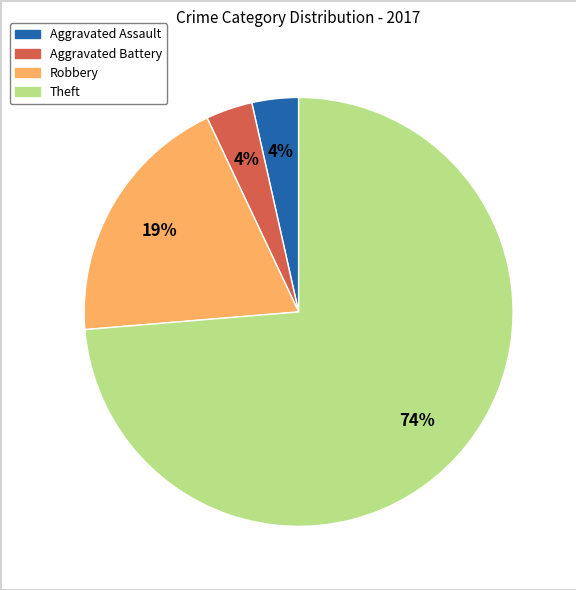

Which has a higher value, Aggravated Battery or Robbery?

Robbery